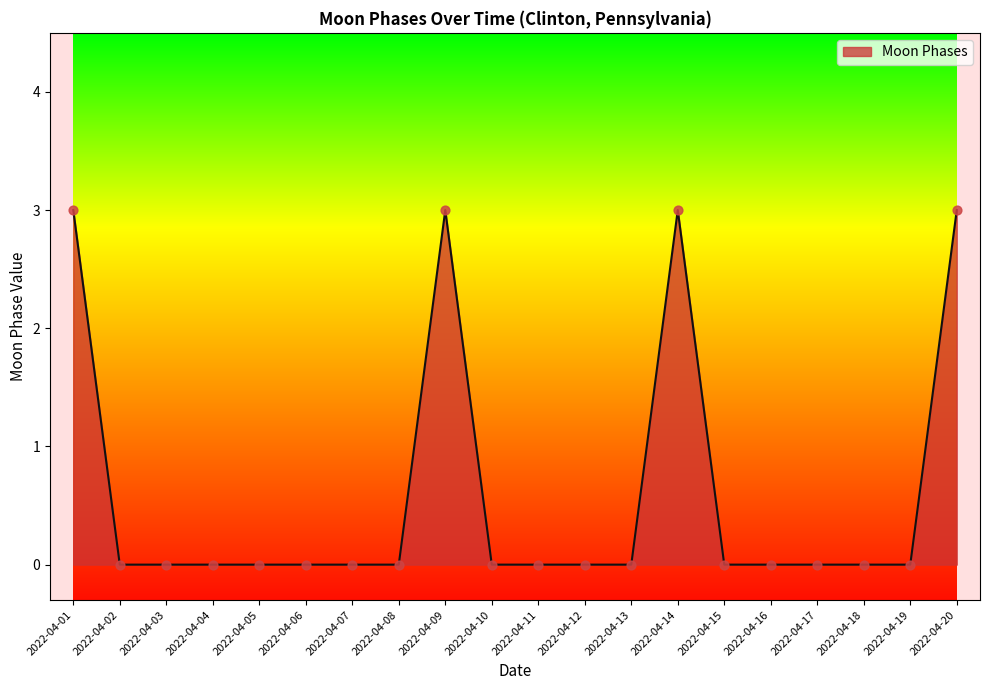

Which has a higher value, 2022-04-20 or 2022-04-11?

2022-04-20